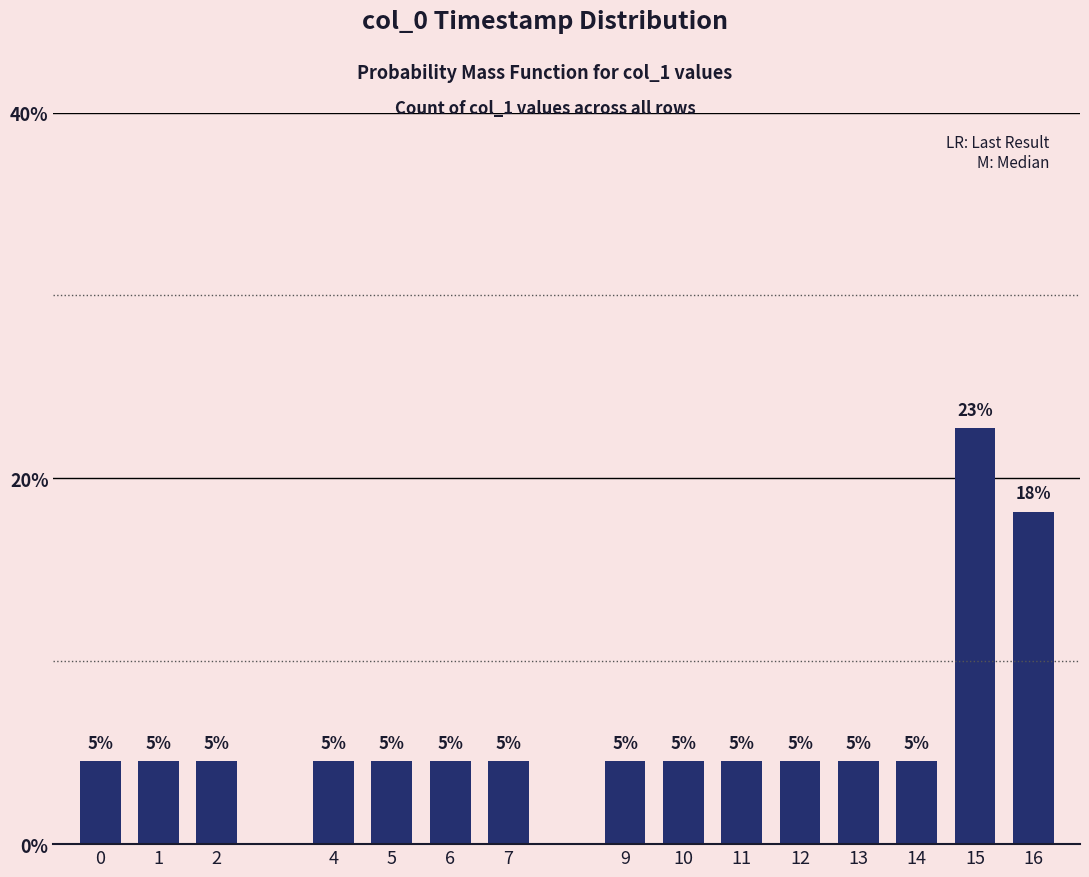

What is the value of the 10th bar from the left?

4.5